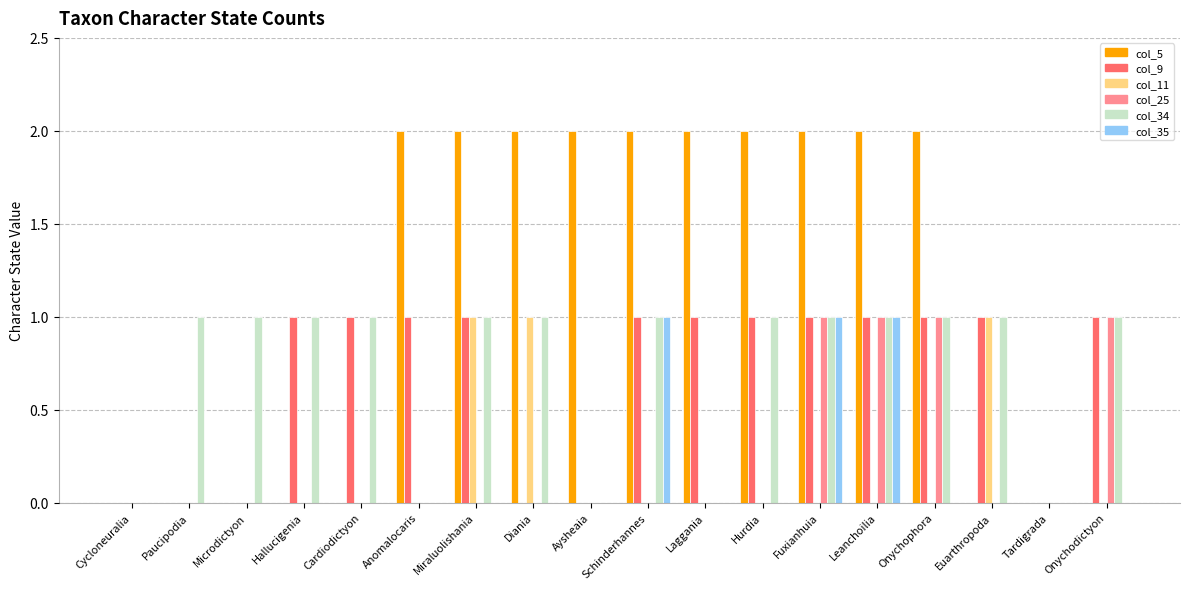

What is the sum of all col_9 values?

12